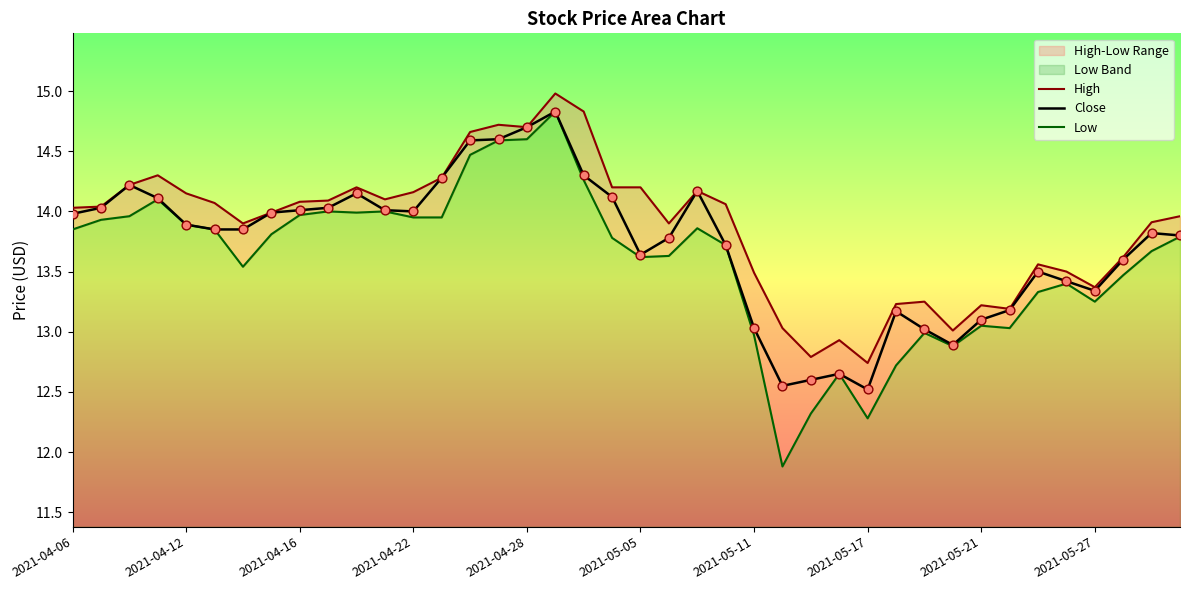

What is the total value across all series at 26?

37.7